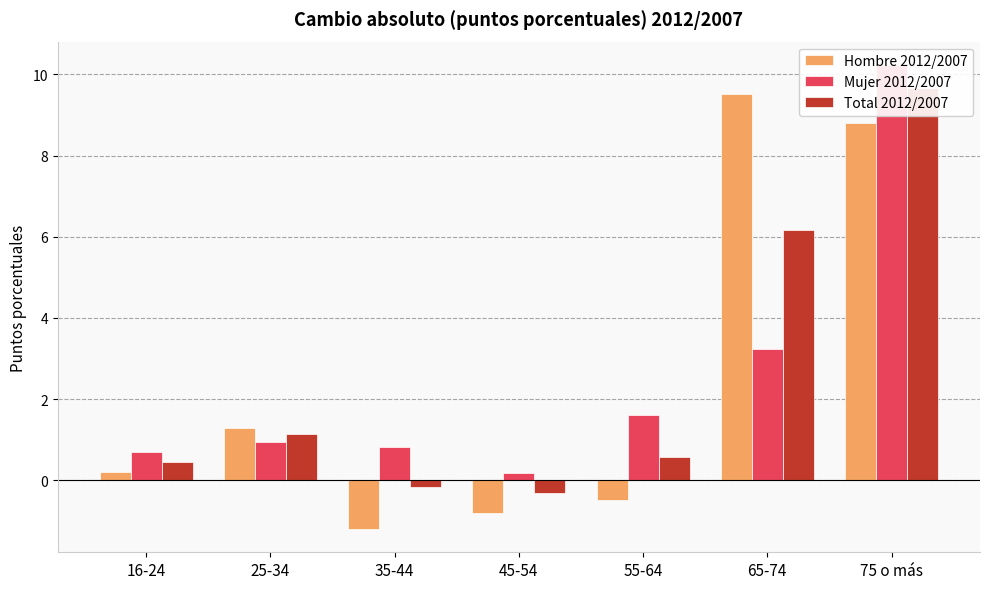

How many series are shown in this chart?

3